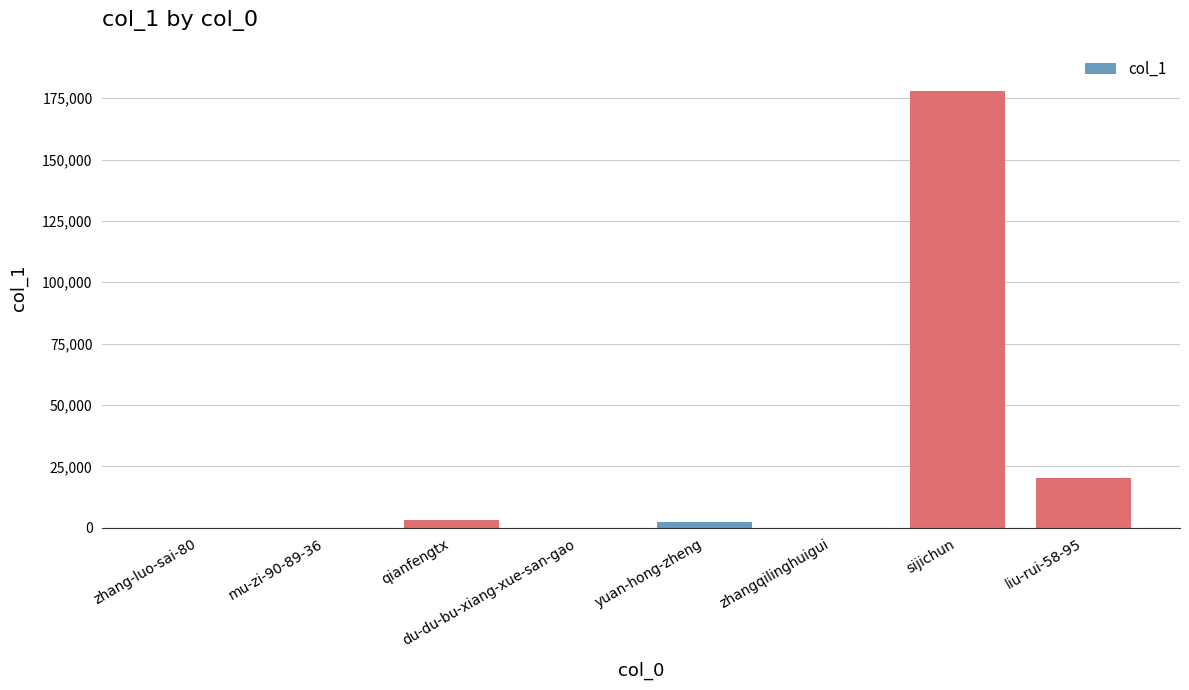

Is it true that the value at zhang-luo-sai-80 is 6?

True